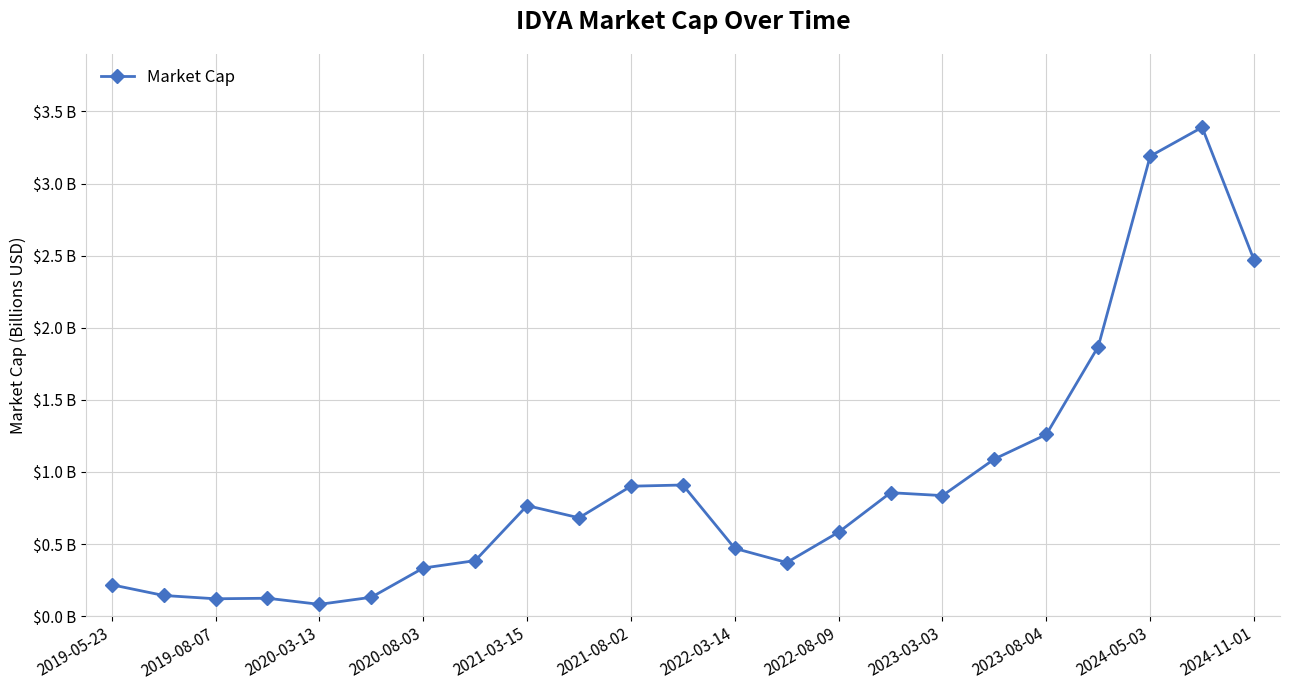

Is this an area chart (filled region under the line)?

No